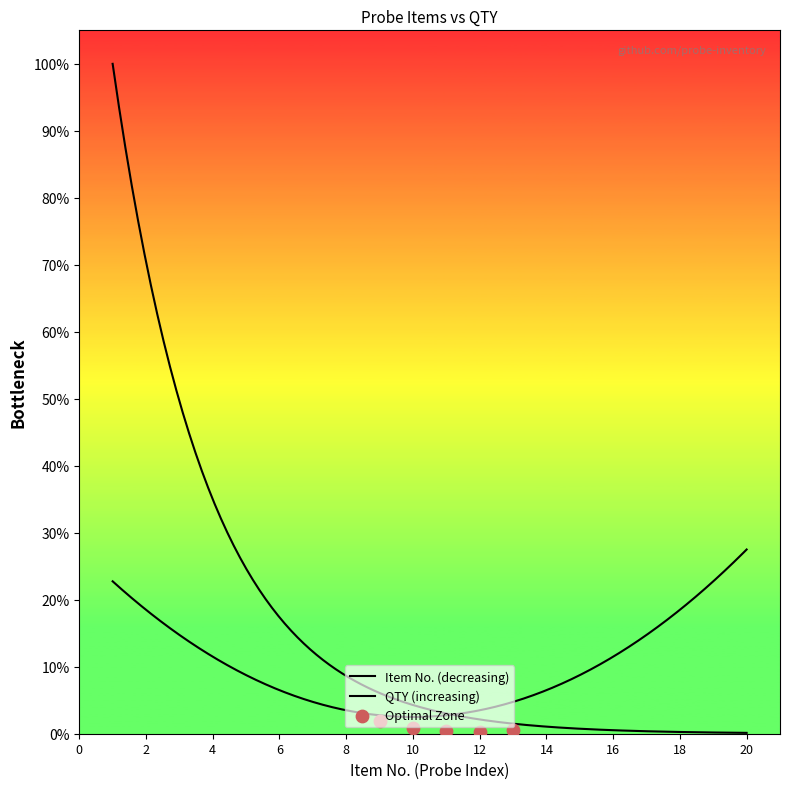

What is the total value across all series at 17?

18